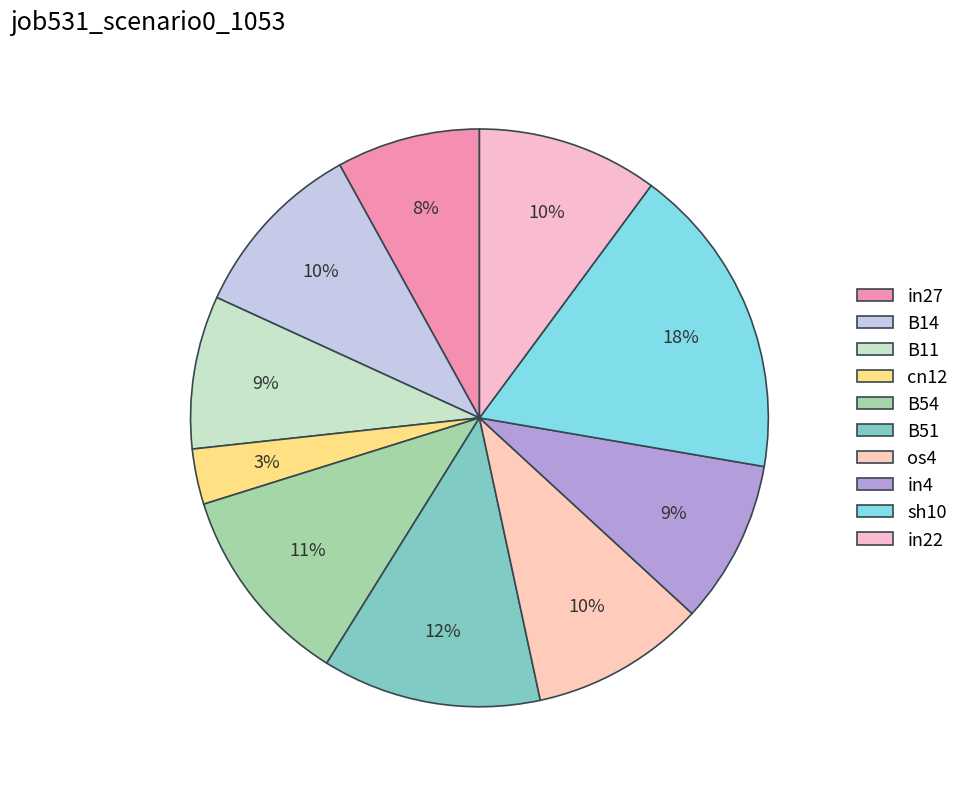

Which slice is the smallest?

cn12